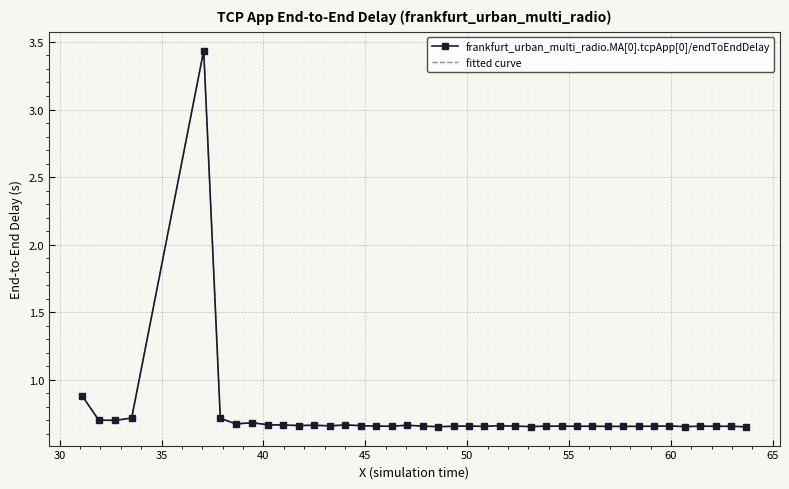

What is the highest value of the fitted curve series?

3.4